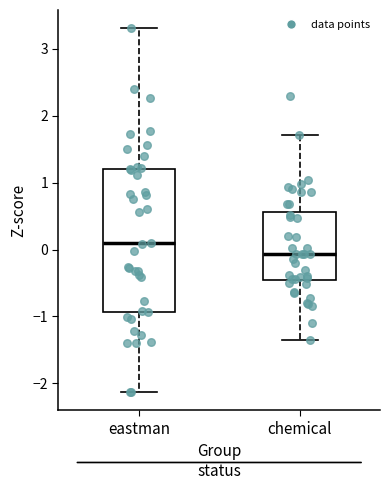

Which box is the tallest, from its lower edge to its upper edge?

eastman